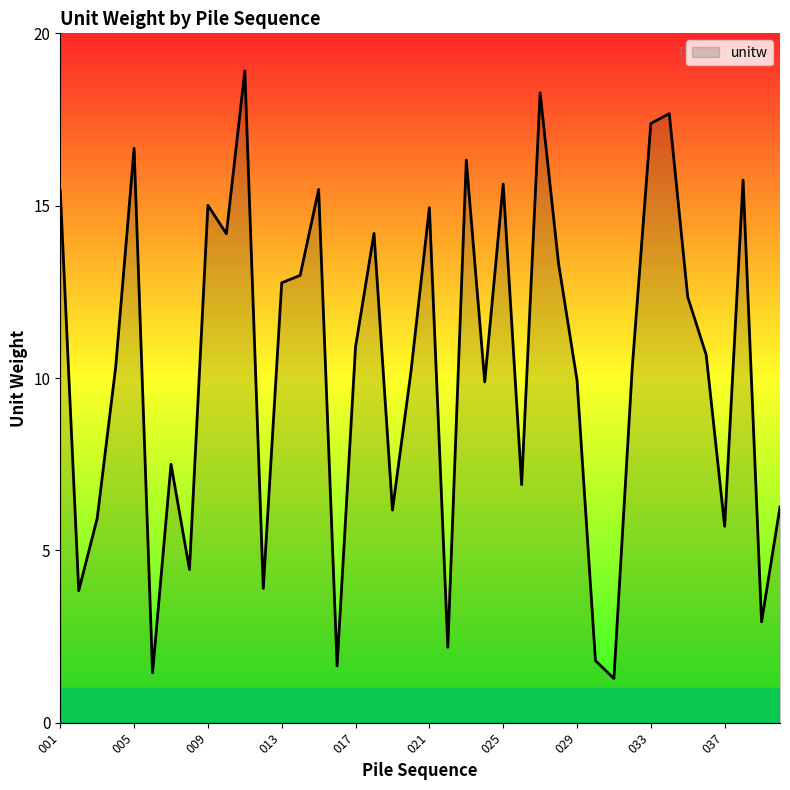

Does the chart display data point markers on the line(s)?

No